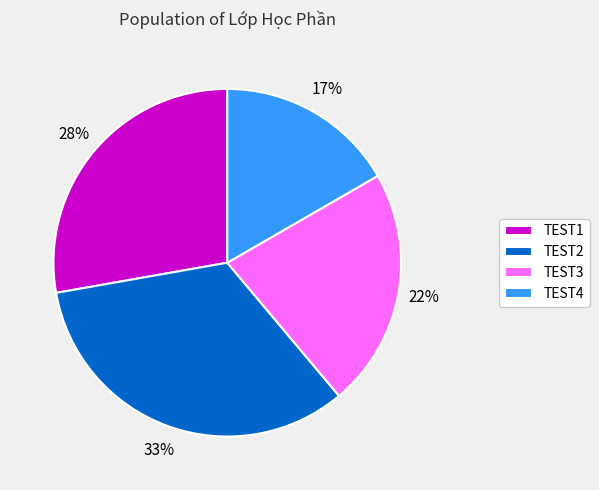

Approximately how many times larger is the value at TEST3 compared to TEST4?

1.3